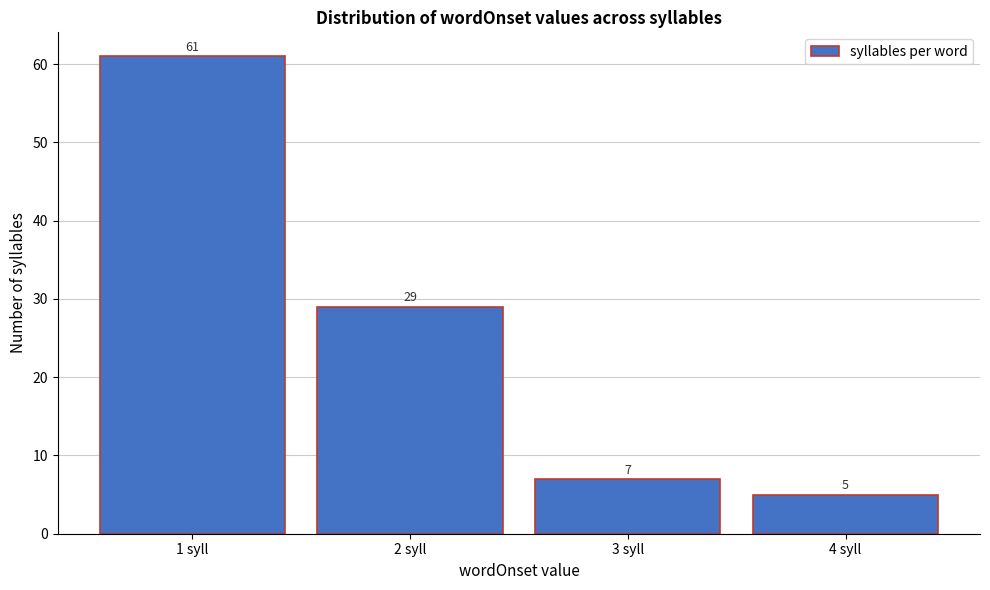

Reading left to right, what are all the values shown in this chart?

1 syll=61	2 syll=29	3 syll=7	4 syll=5